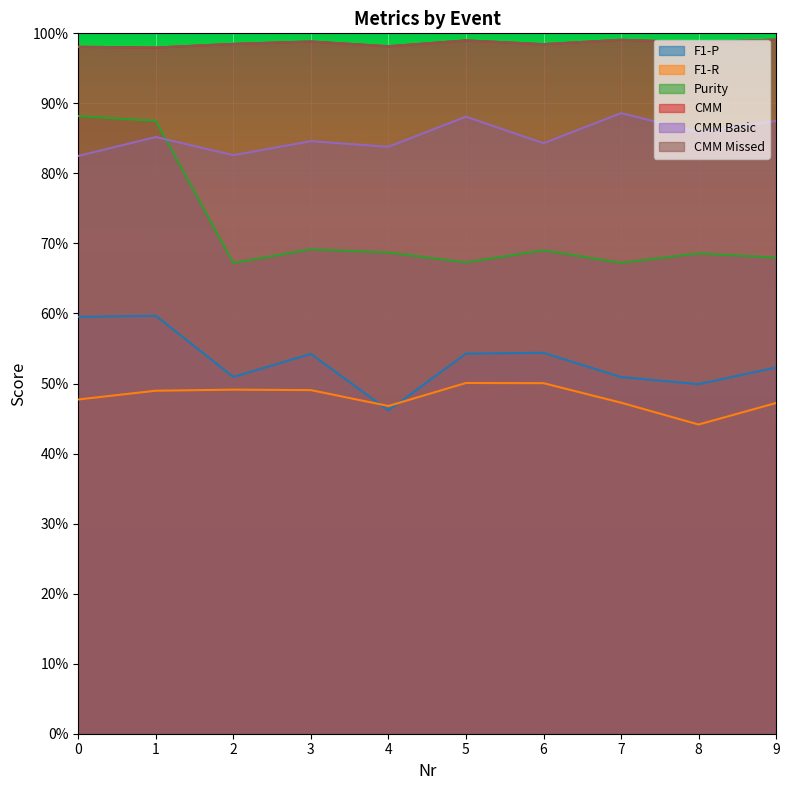

Which series has the largest range (max minus min)?

Purity